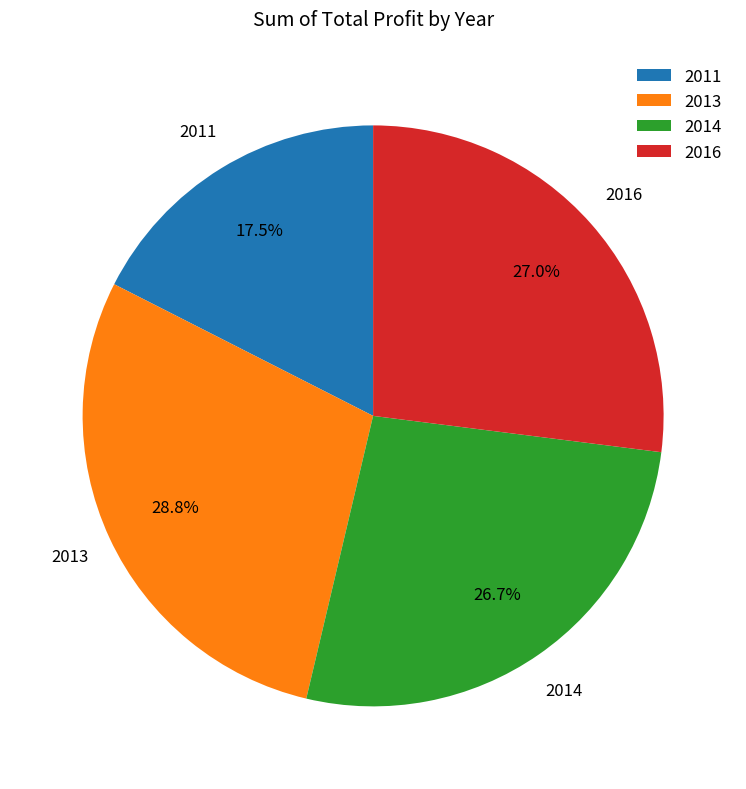

To the nearest percent, what is the average slice percentage?

25%